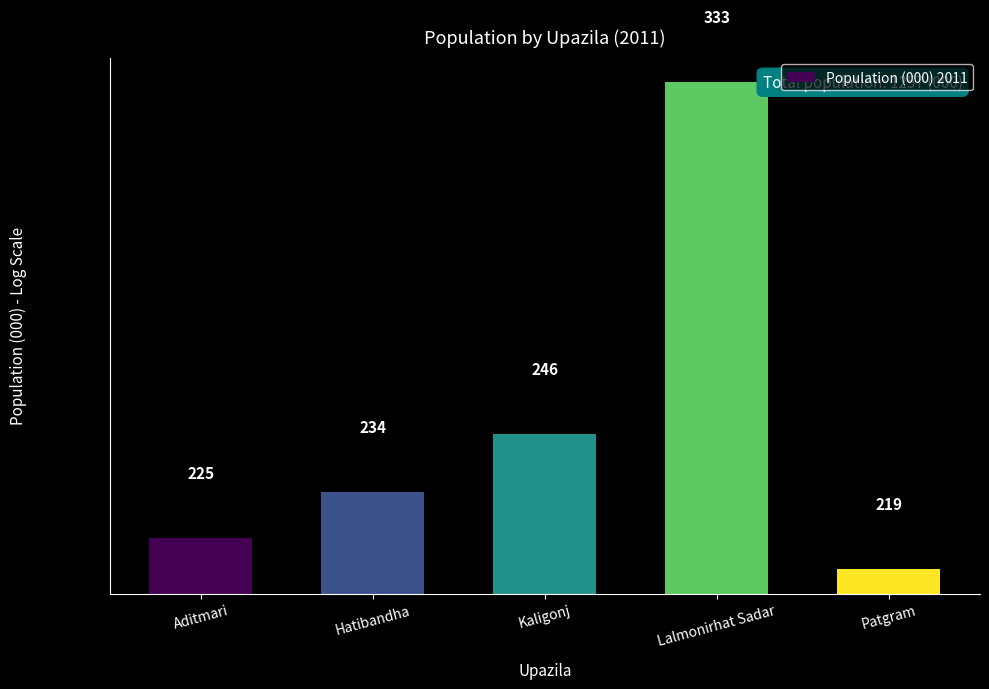

What is the label of the 2nd bar from the right?

Lalmonirhat Sadar